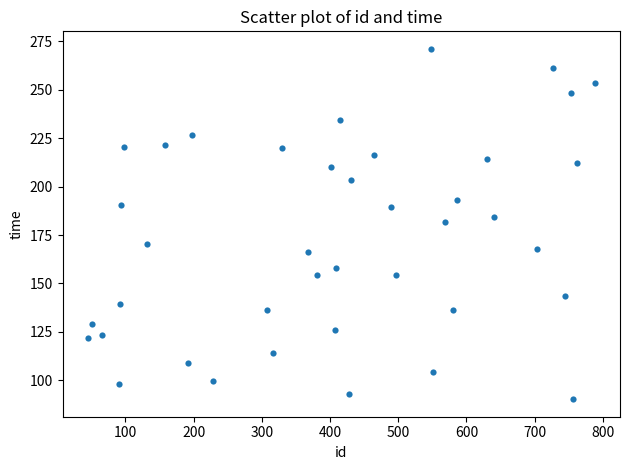

What is the range of Y values (max minus min)?

180.6